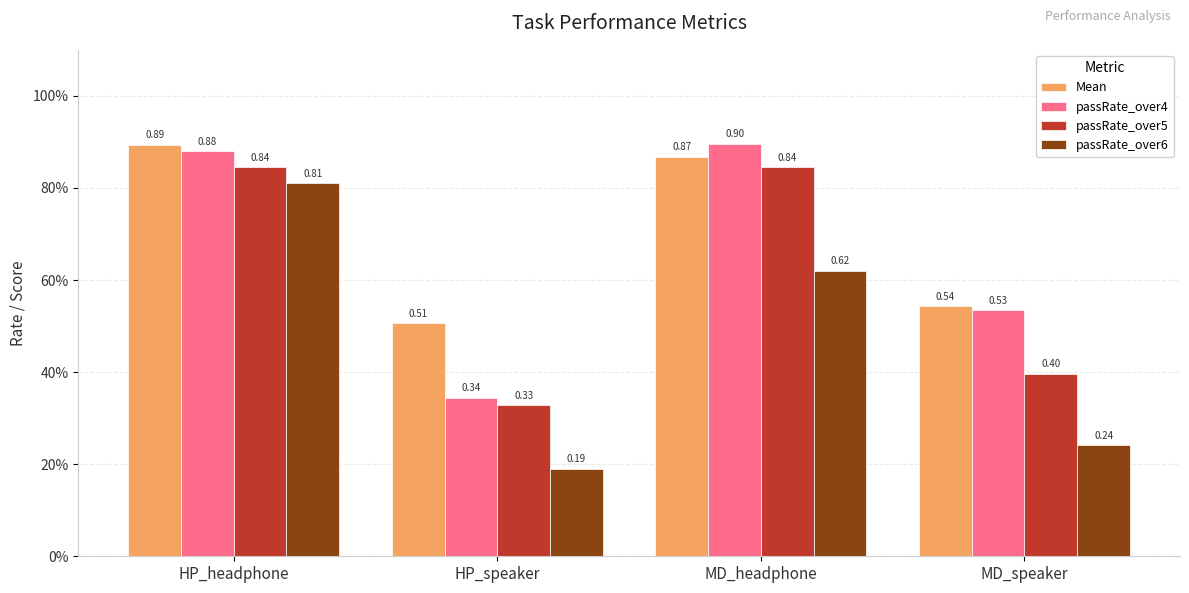

Which series has the largest range (max minus min)?

passRate_over6